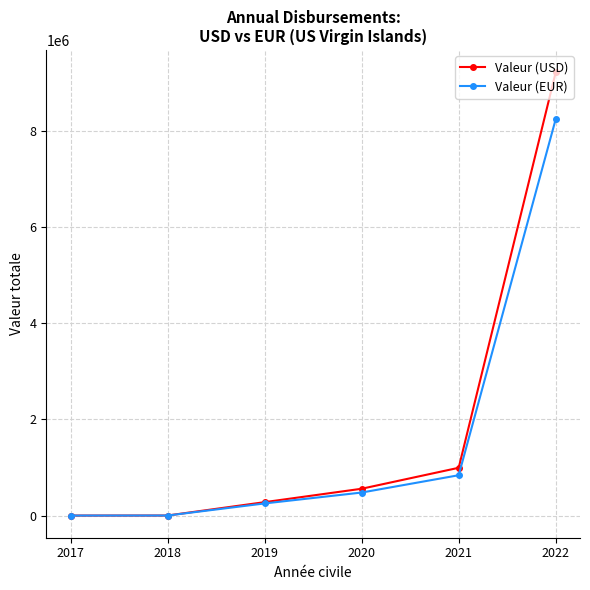

True or false: Valeur (USD) has more than 1 points higher than both neighbors.

False